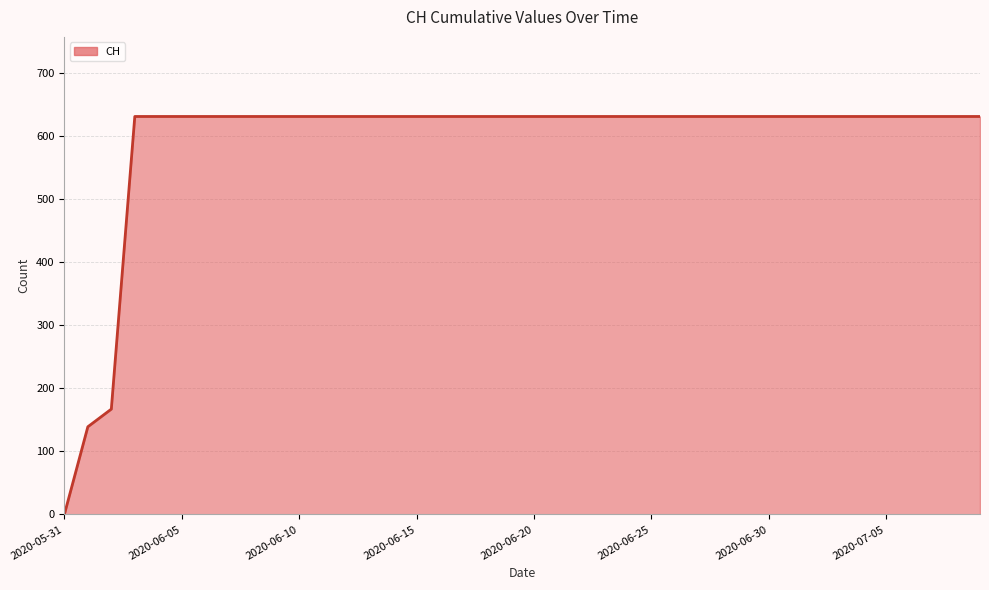

Does the chart have visible grid lines?

Yes